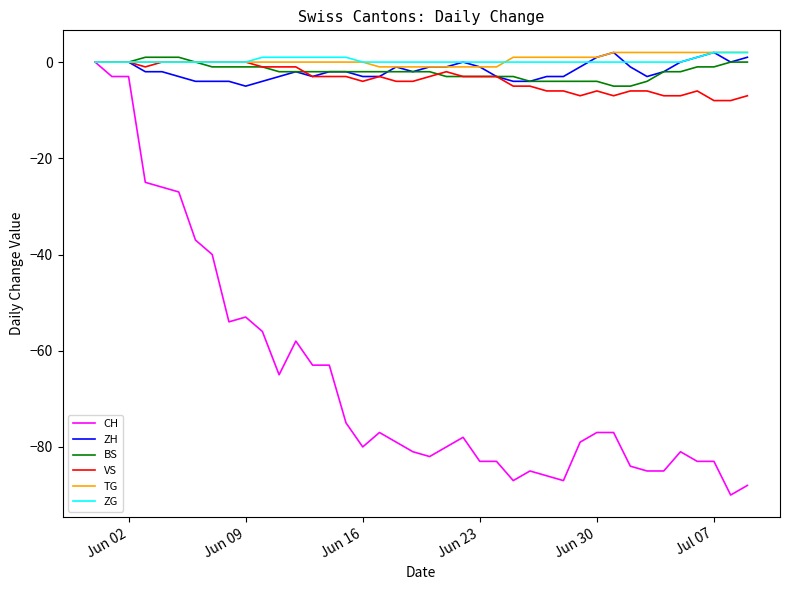

Which series has the widest spread of values?

CH